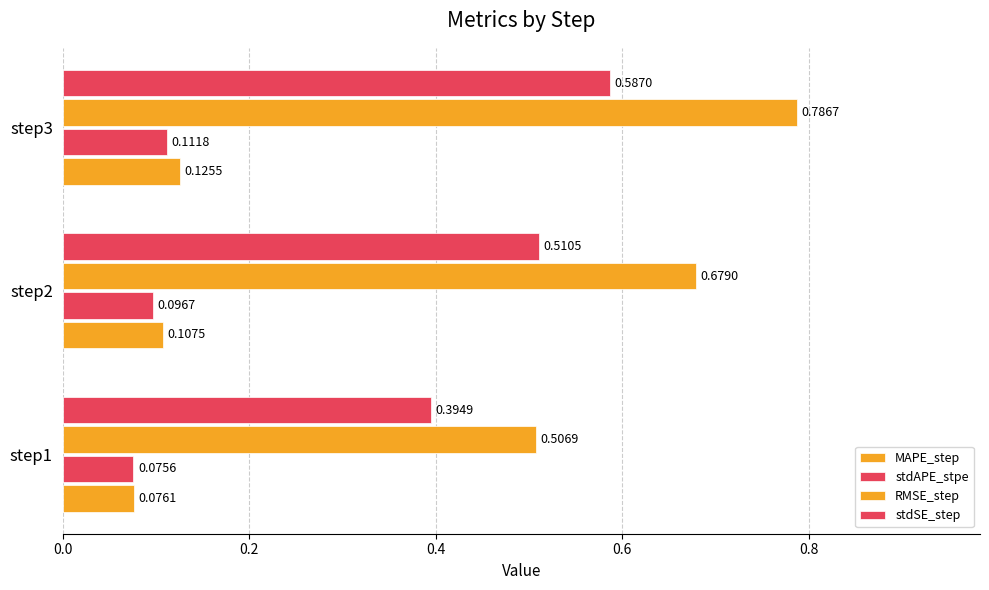

How many categories are shown in the chart?

3